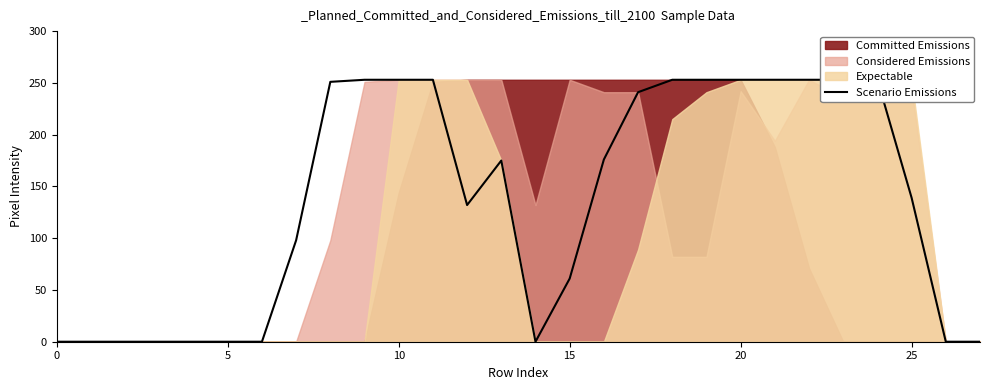

What is the ratio of the value at 25 to the value at 17?

0.6